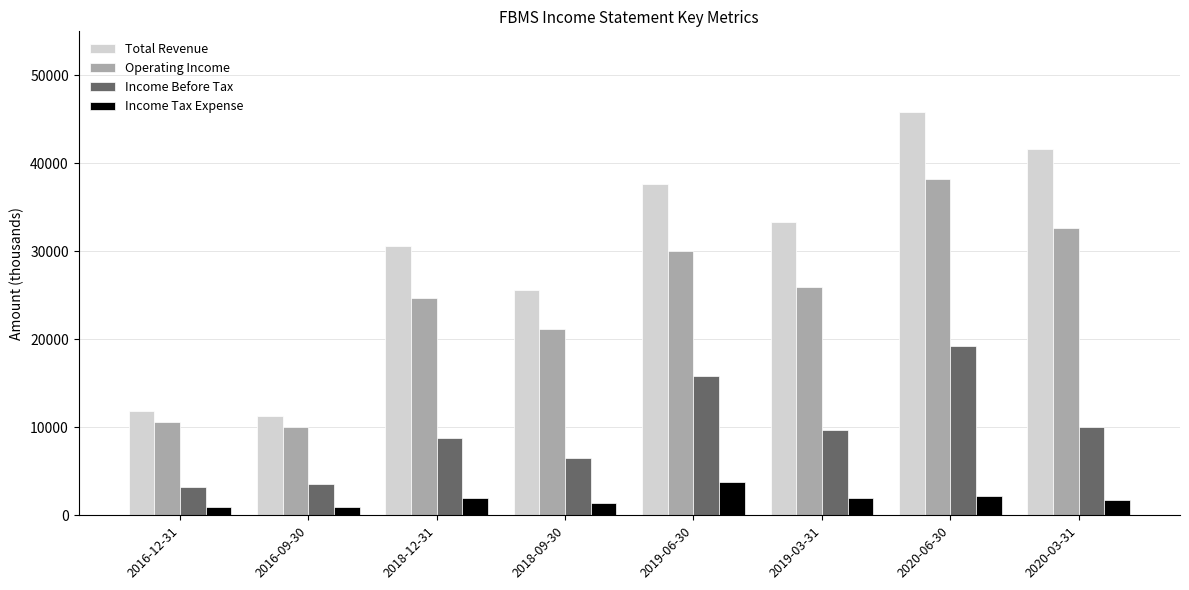

Does the chart contain any negative values?

No